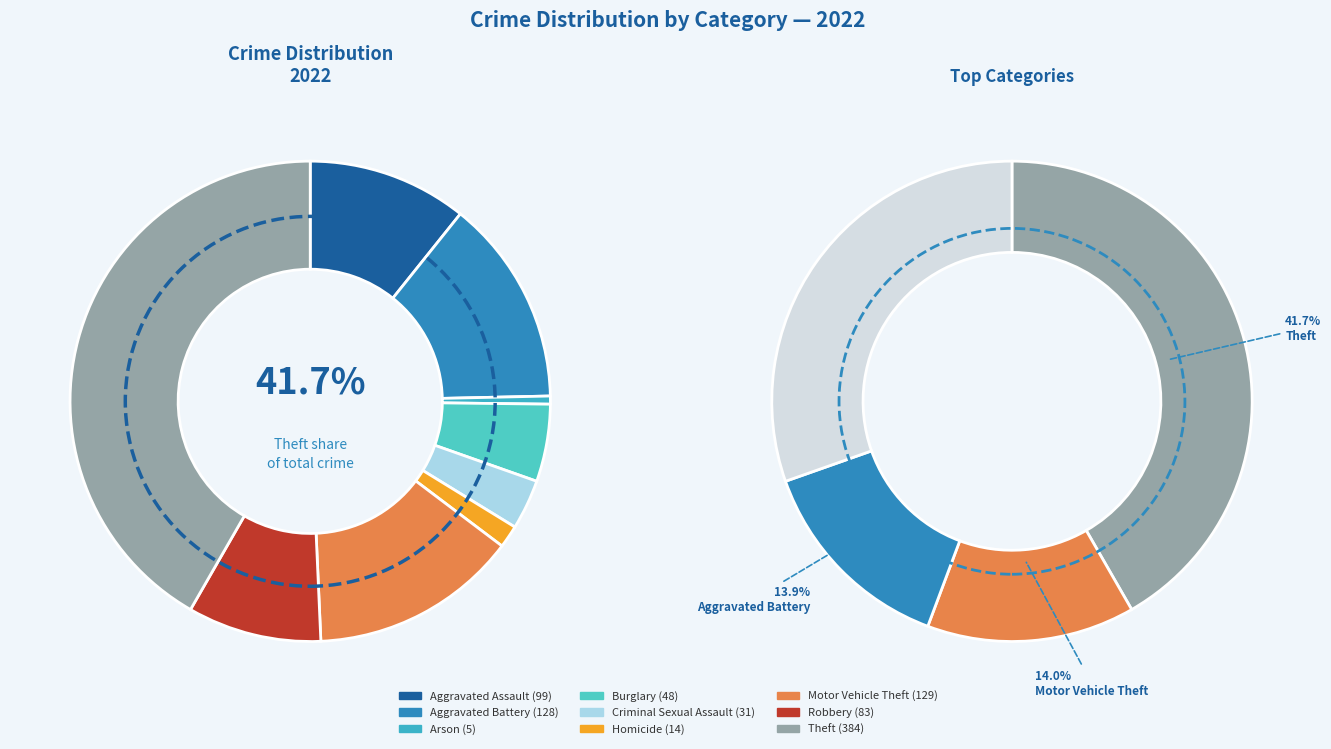

What is the total percentage of Criminal Sexual Assault and Aggravated Battery?

17.3%